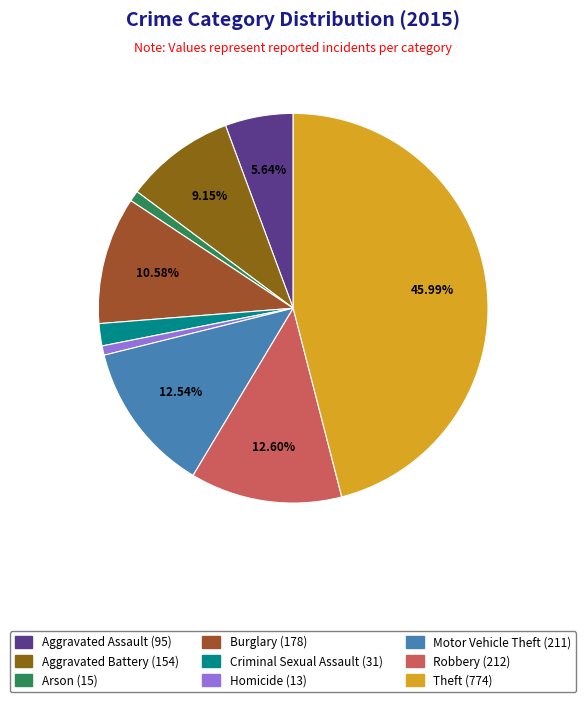

What portion of the pie excludes Motor Vehicle Theft?

87.5%